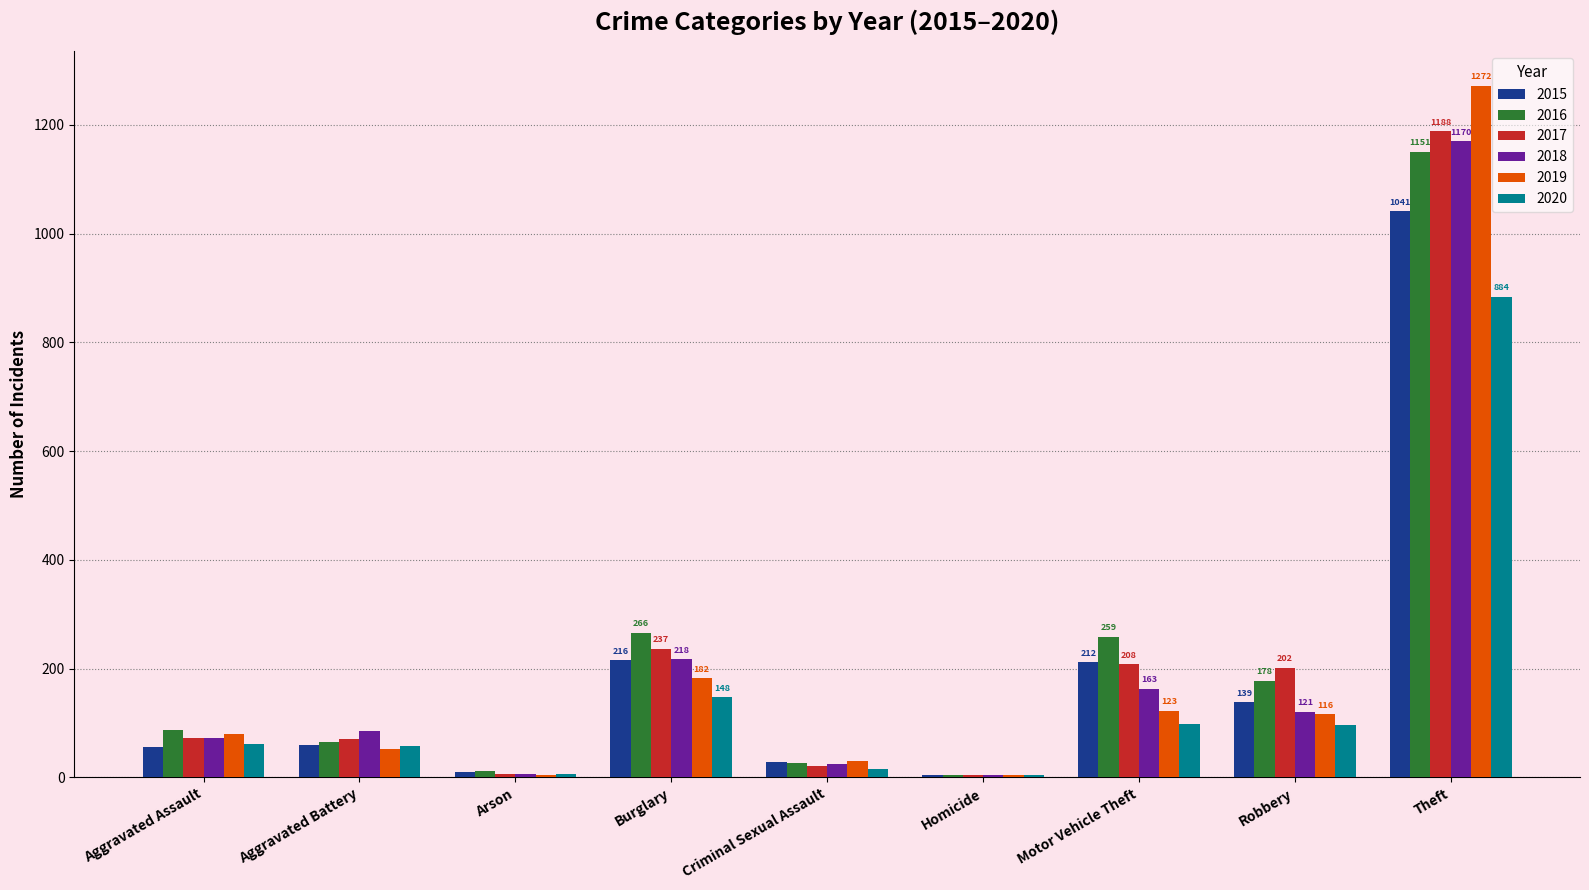

What is the highest value of the 2019 series?

1272